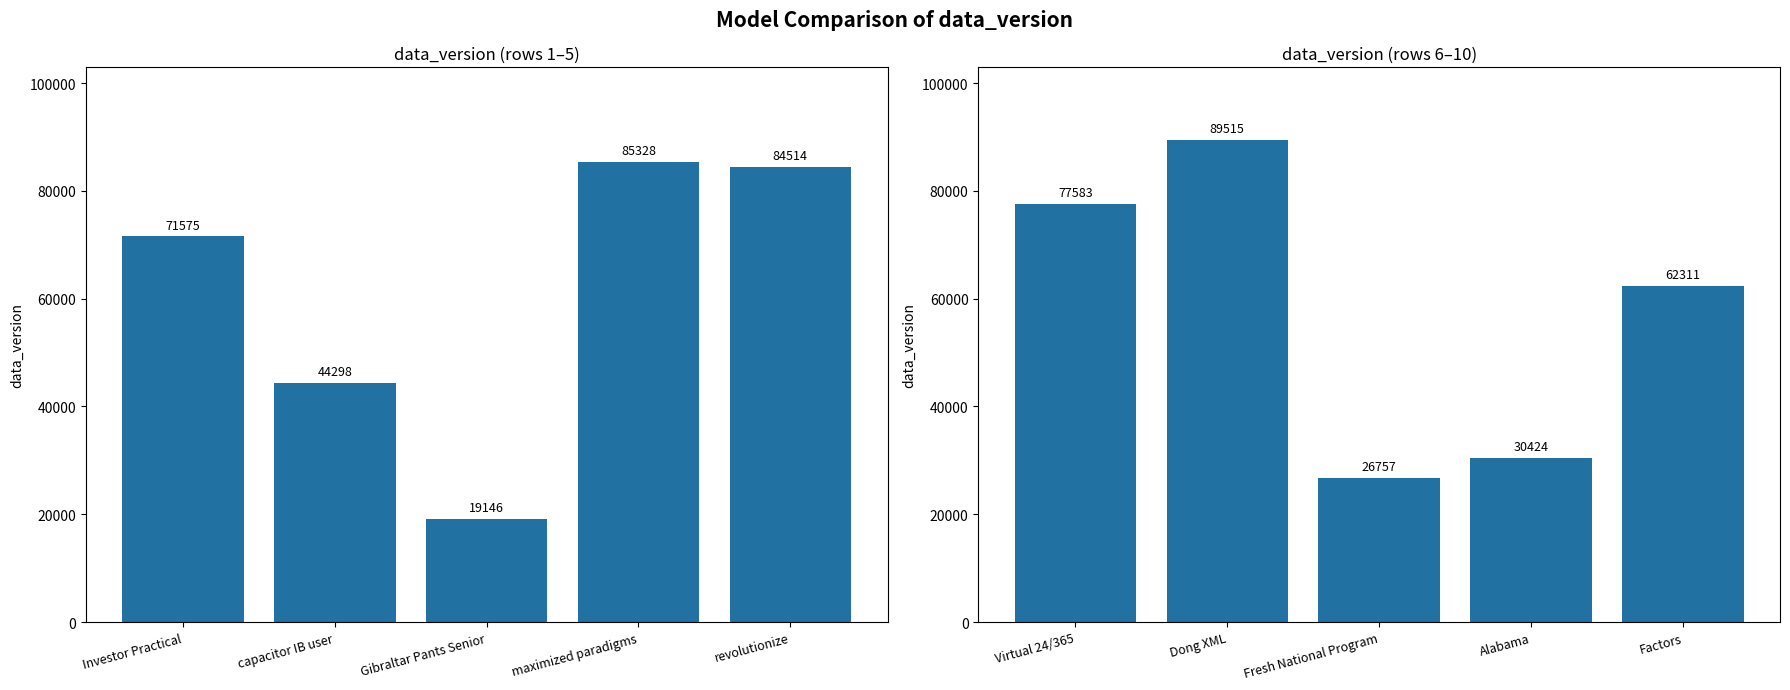

What position from the right is revolutionize?

1